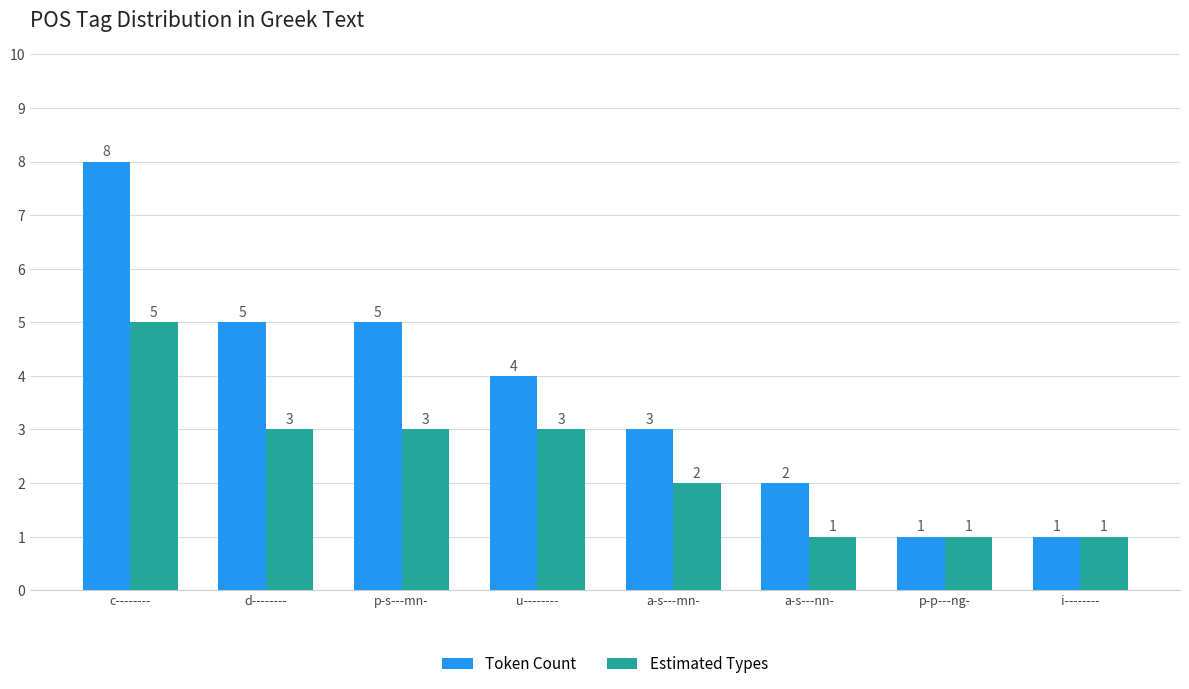

Are the bars horizontal?

No